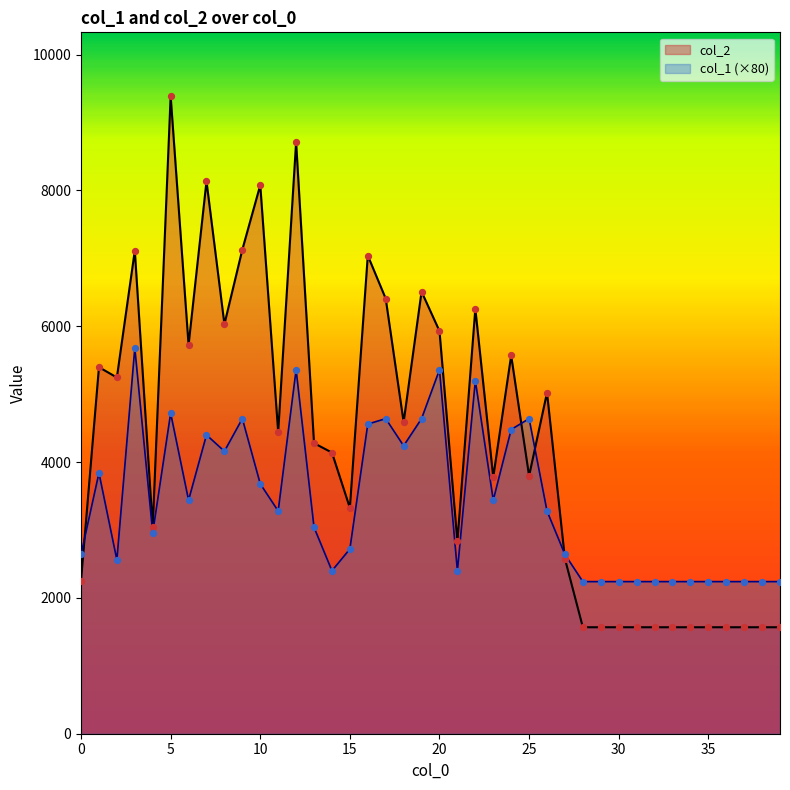

Is the value of col_2 at 16 greater than the value of col_1 at 1?

Yes